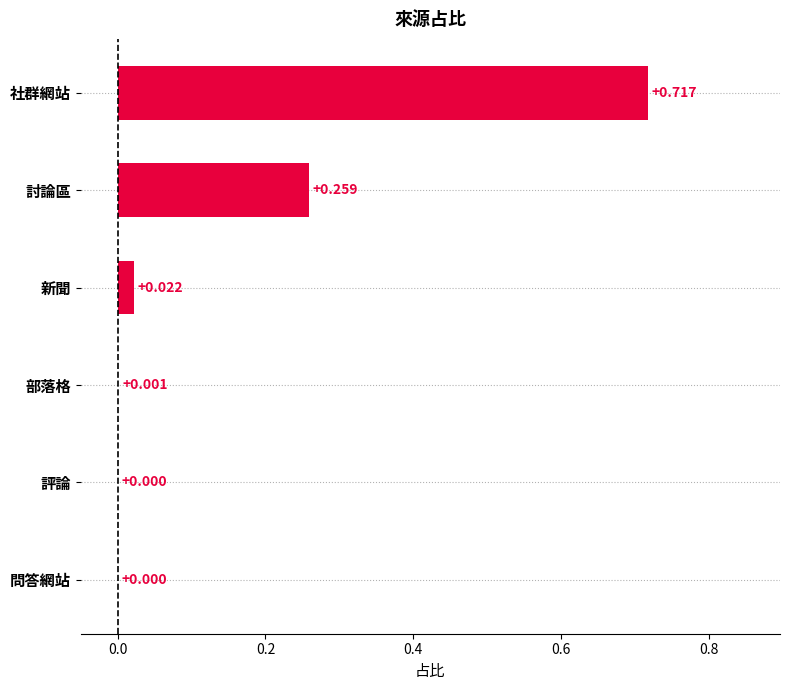

Which has a higher value, 部落格 or 討論區?

討論區